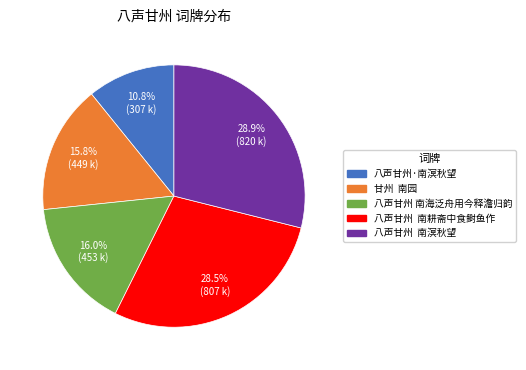

Between 八声甘州 南海泛舟用今释澹归韵 and 八声甘州·南溟秋望, which is larger?

八声甘州 南海泛舟用今释澹归韵